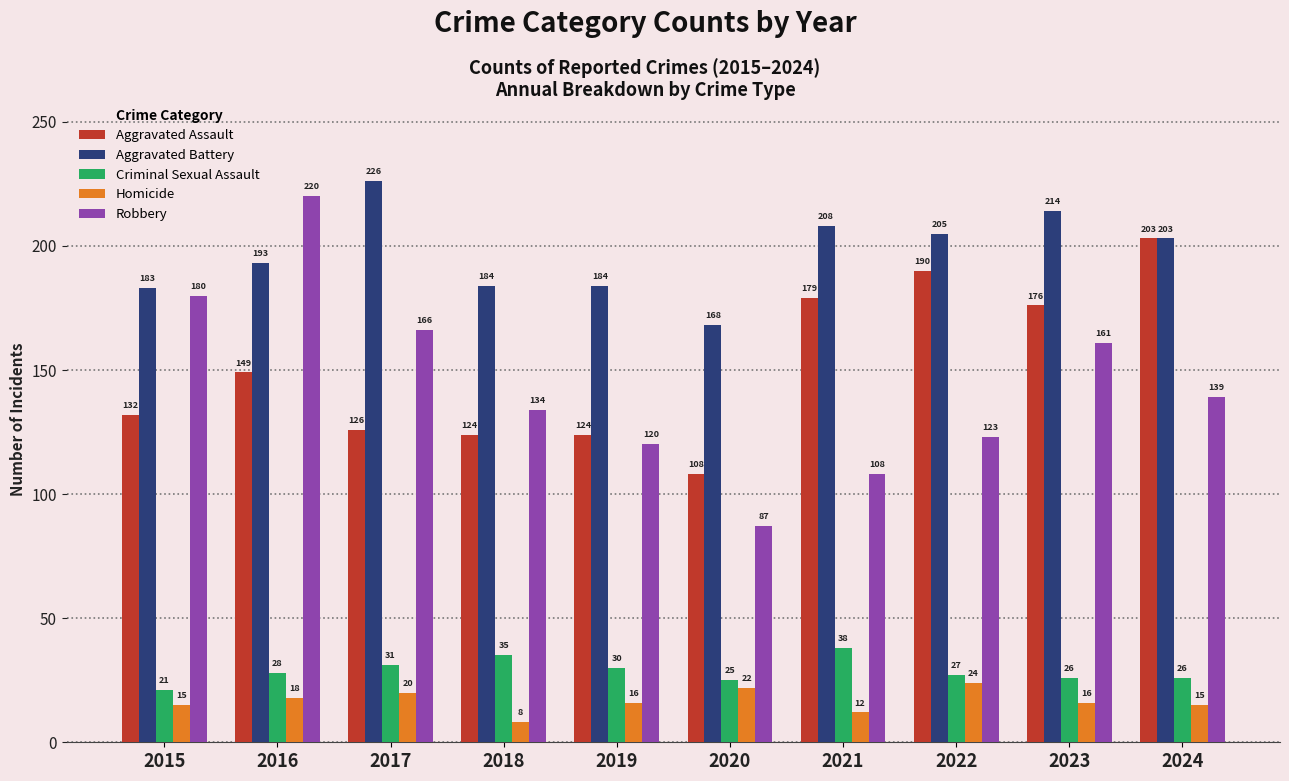

Which series has the largest range (max minus min)?

Robbery